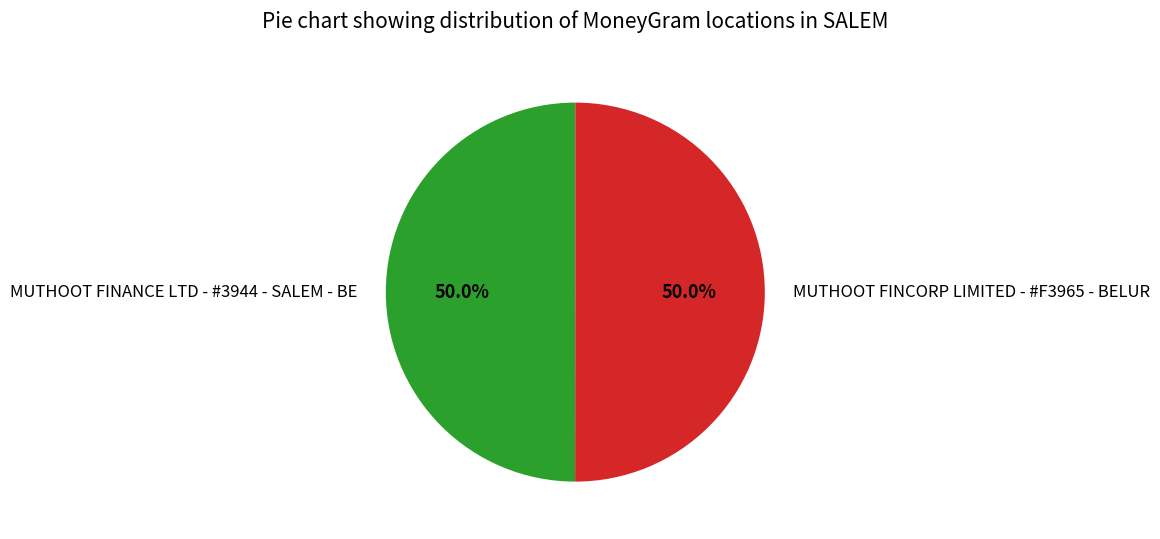

Is the sum of MUTHOOT FINANCE LTD - #3944 - SALEM - BE and MUTHOOT FINCORP LIMITED - #F3965 - BELUR greater than half?

Yes